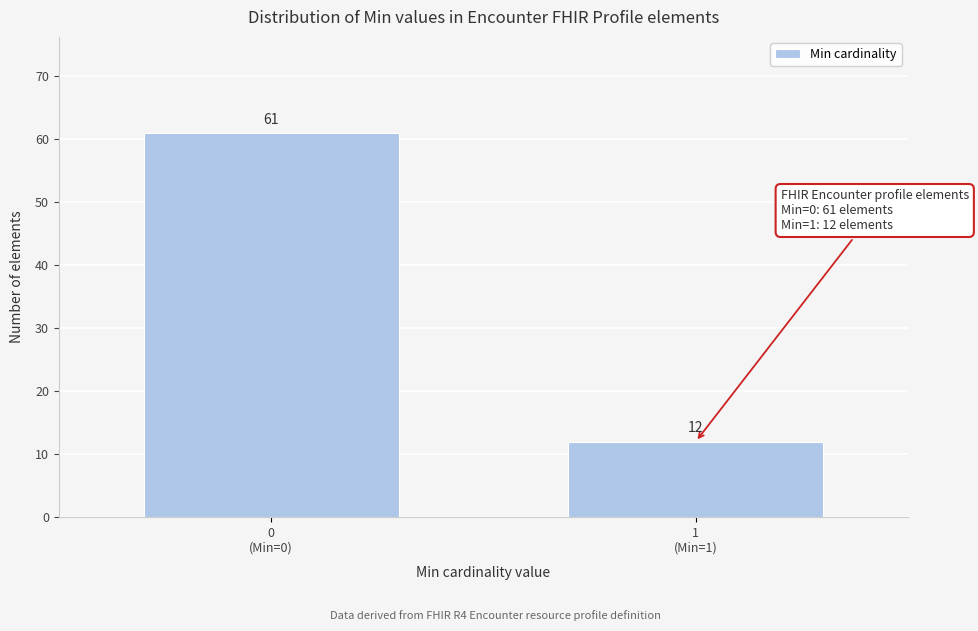

Reading right to left, transcribe all the data shown in this chart.

12	61